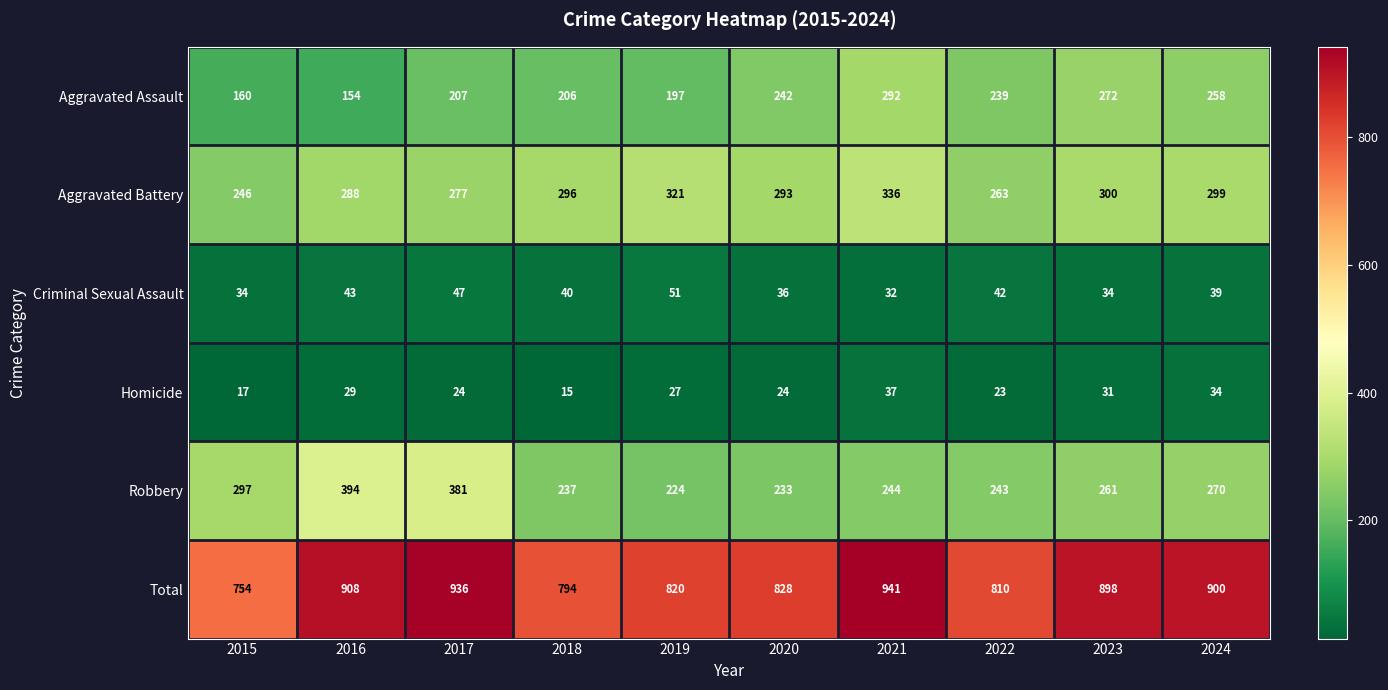

What is the highest value of the Aggravated Assault series?

292